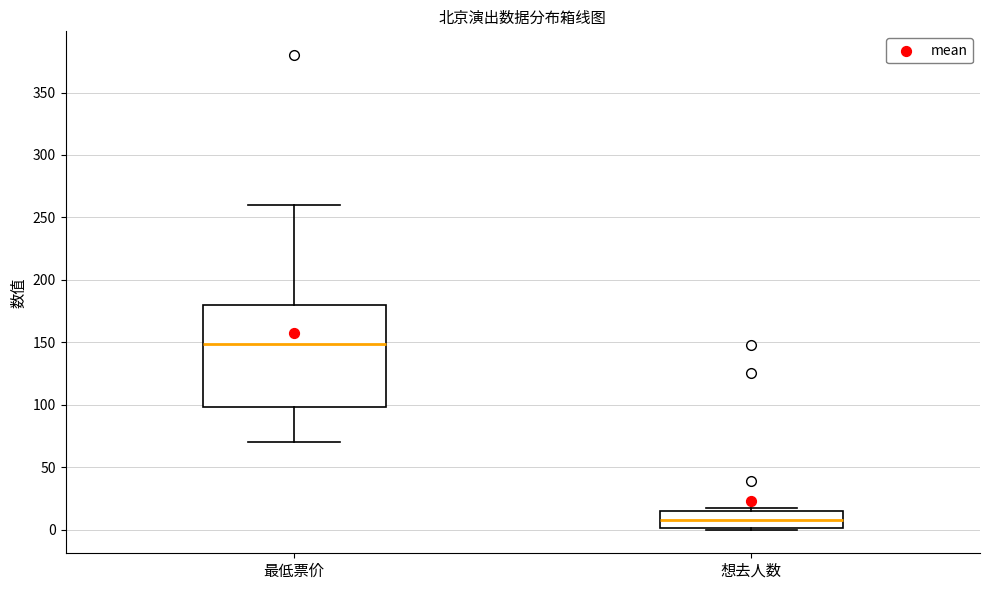

Reading left to right, read every box against the y-axis: the position of its median line, the range the box covers, and the ends of its whiskers. The values are not printed on the chart, so give them approximately, as read against the axis.

最低票价: median 150, box 100 to 180, whiskers 70 to 260
想去人数: median 10, box 0 to 15, whiskers 0 to 15 (just above the box's upper edge)